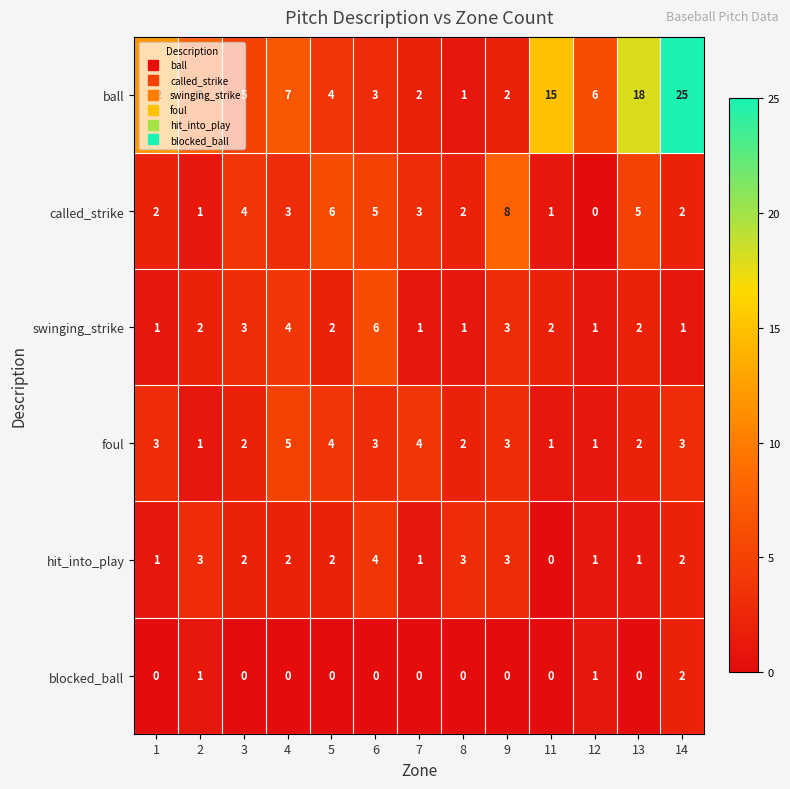

Is it true that called_strike equals 2 at 13?

False